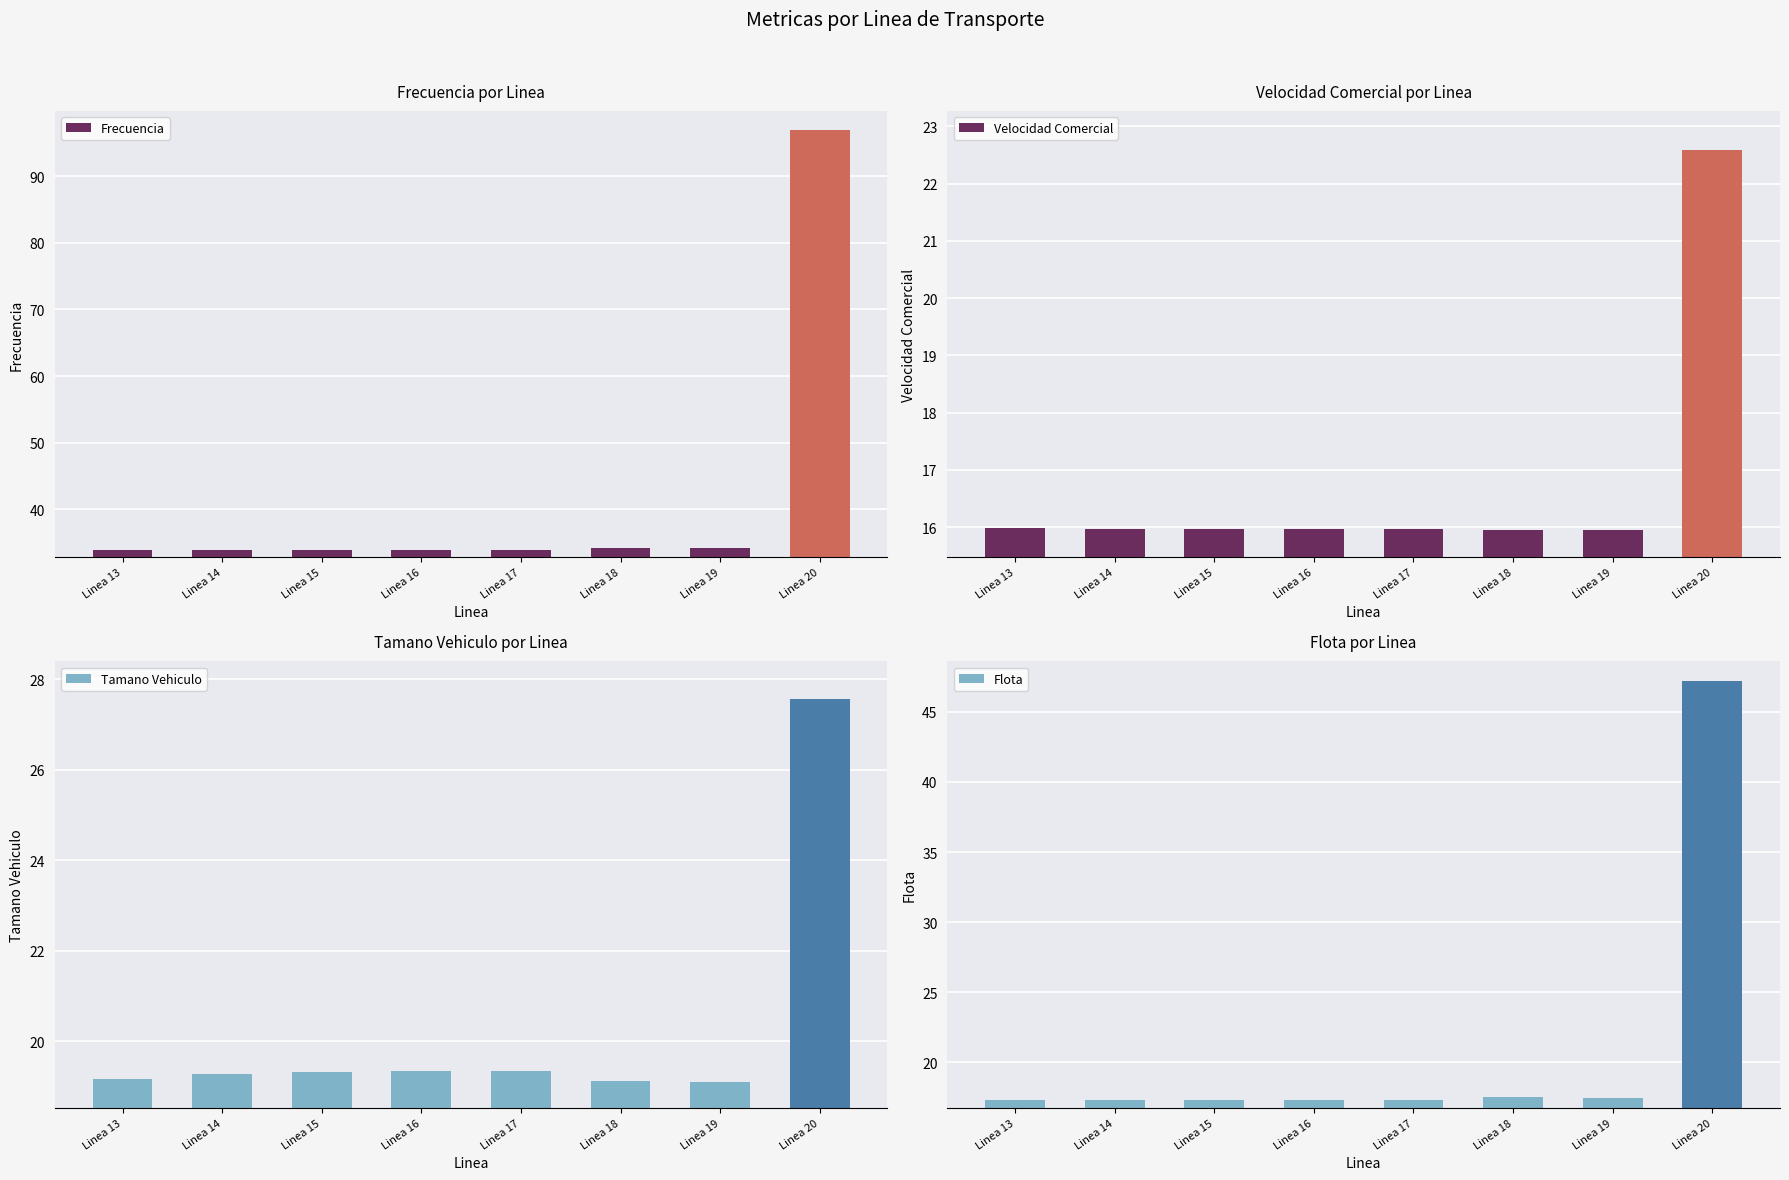

What is the difference between the maximum and minimum values in the Frecuencia series?

63.1